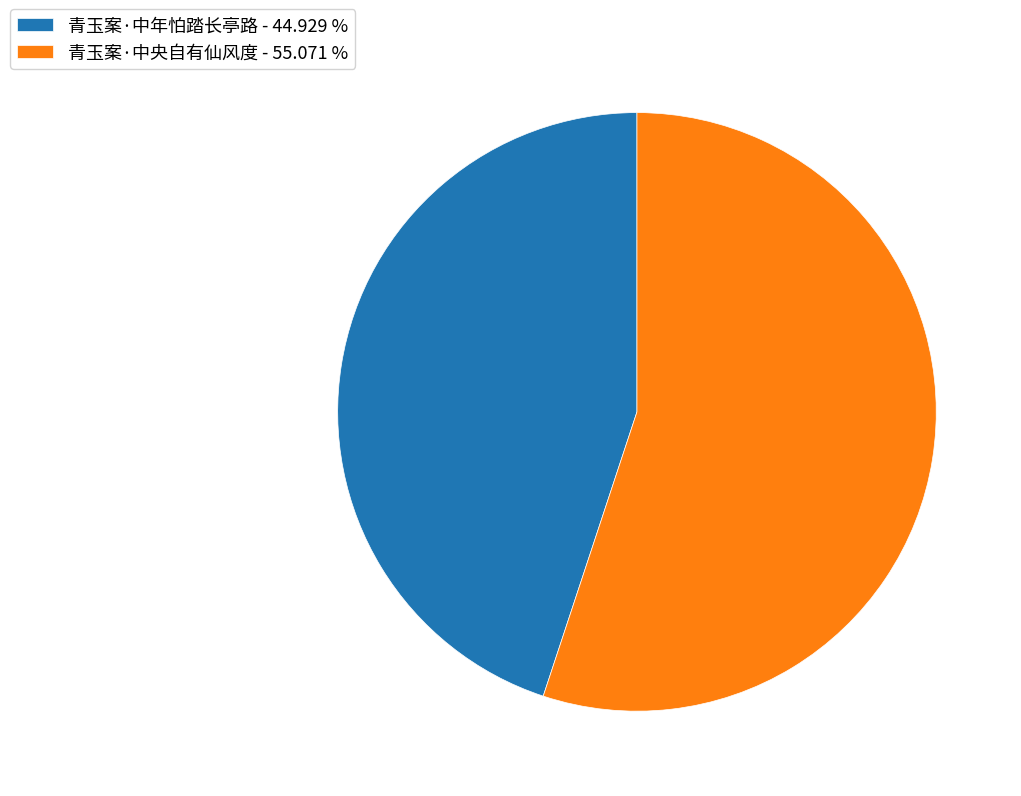

Count the number of slices in the pie.

2